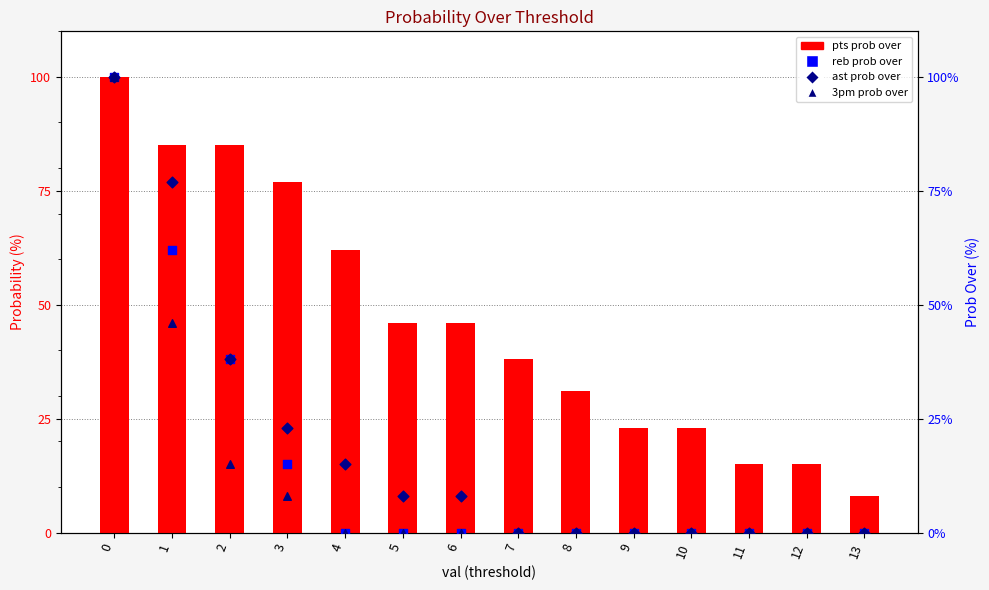

At how many categories does at least one series exceed 63?

4